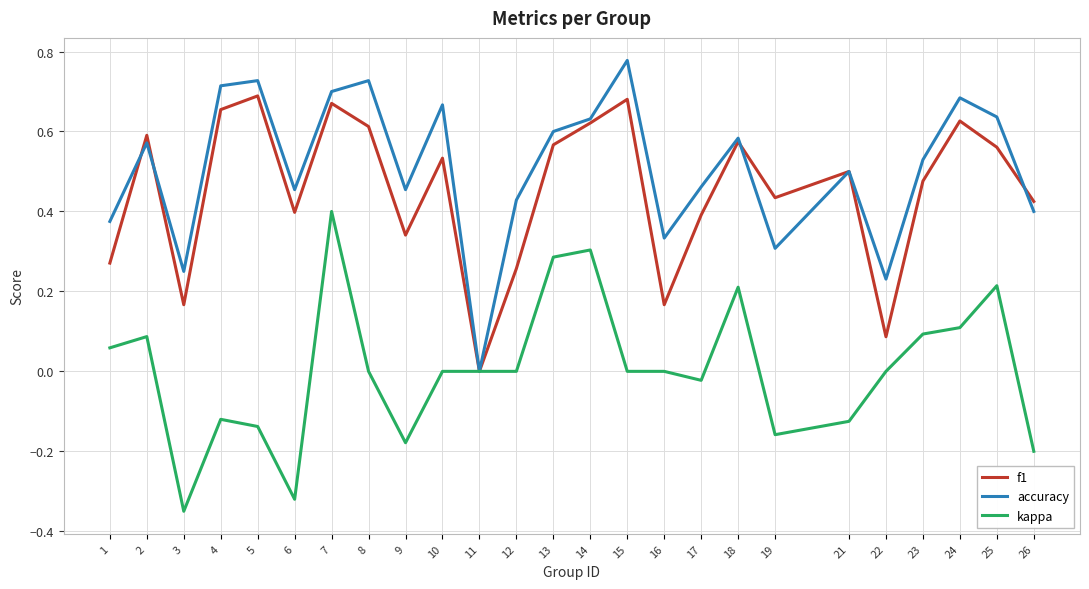

How many values in the accuracy series exceed 0?

24